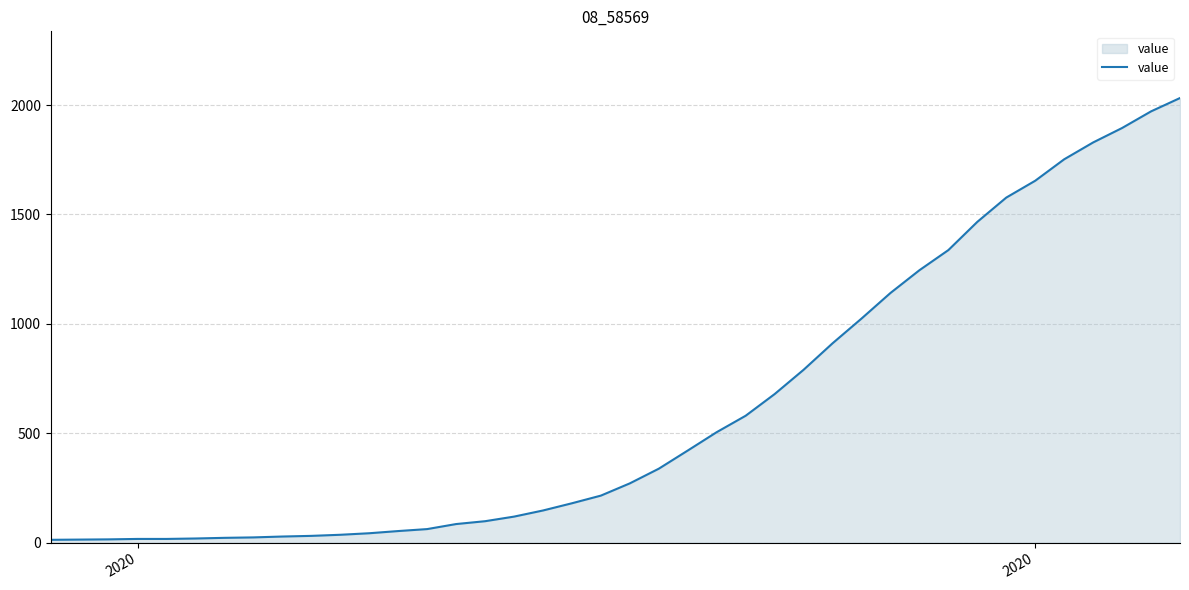

What is the difference between the maximum and minimum values?

2019